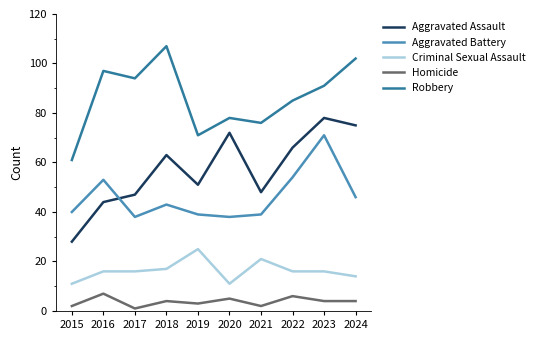

At which label does Homicide reach its peak?

2016